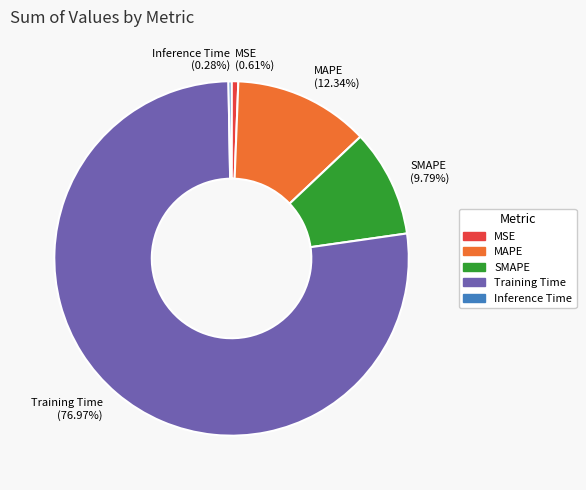

Is it true that MAPE is 12% of the pie?

True